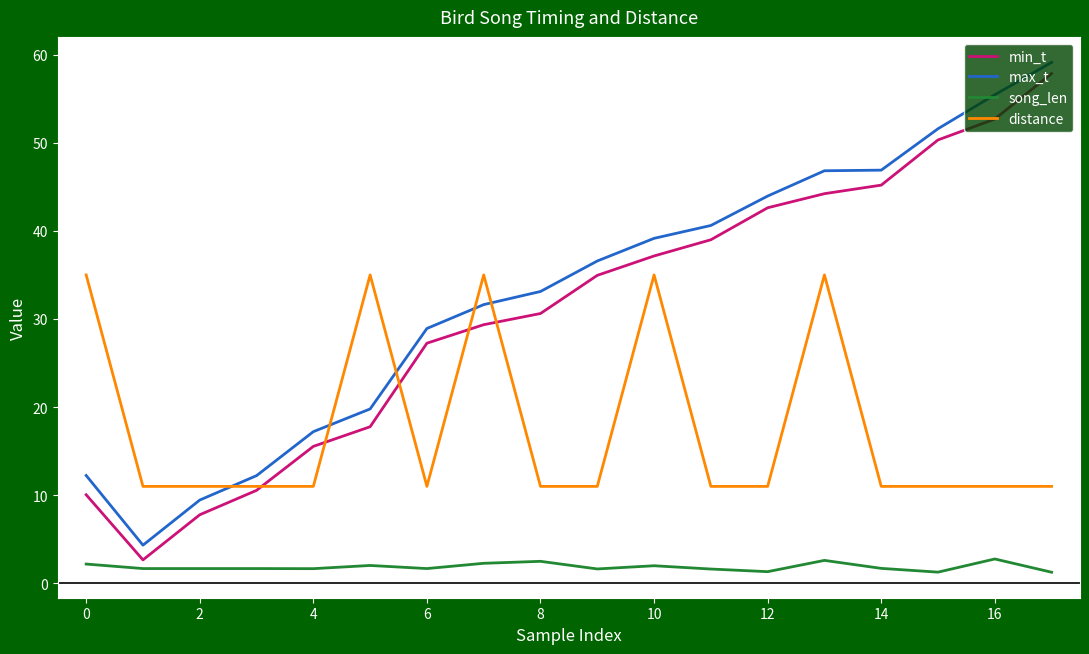

What are all the series names shown in the legend?

min_t, max_t, song_len, distance